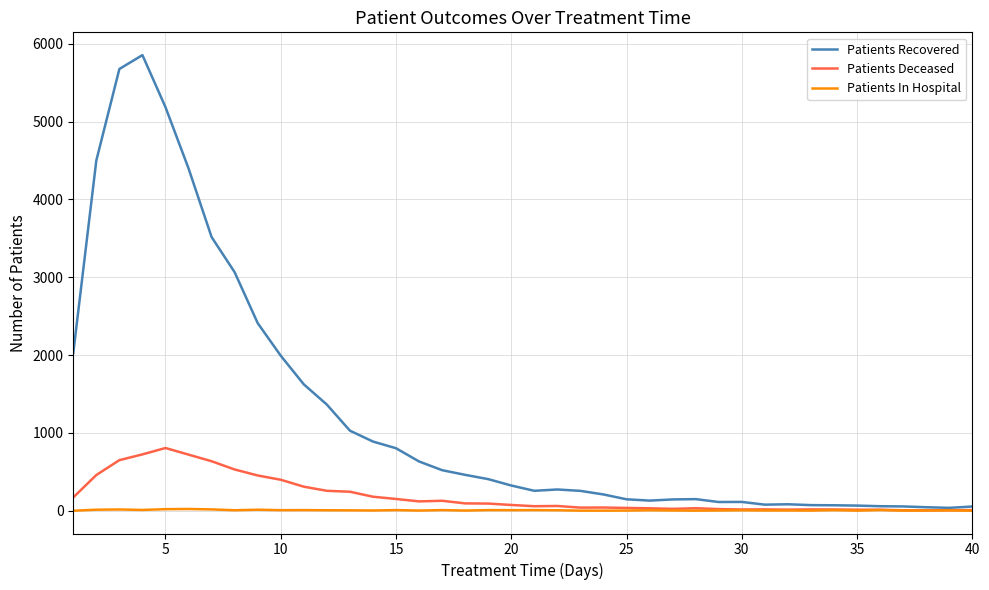

List the series in order of their overall mean, lowest first.

Patients In Hospital, Patients Deceased, Patients Recovered